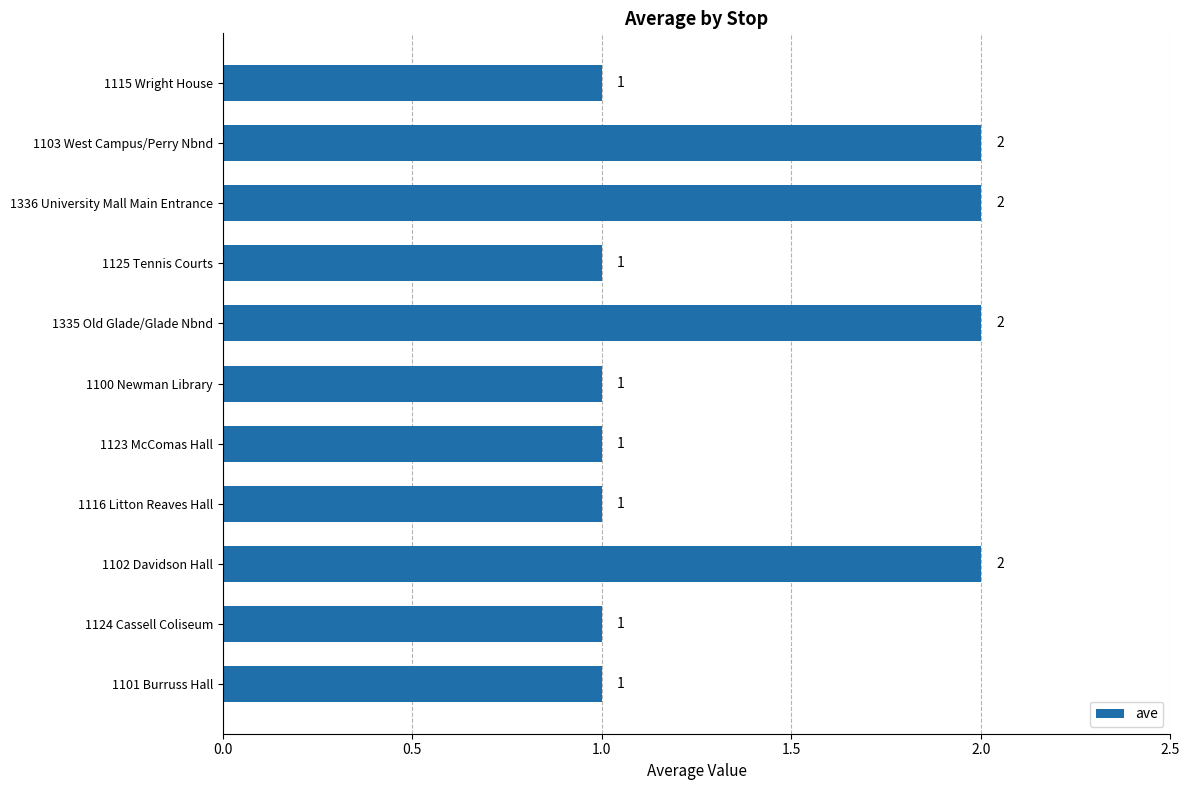

How many values are between 1 and 2?

11